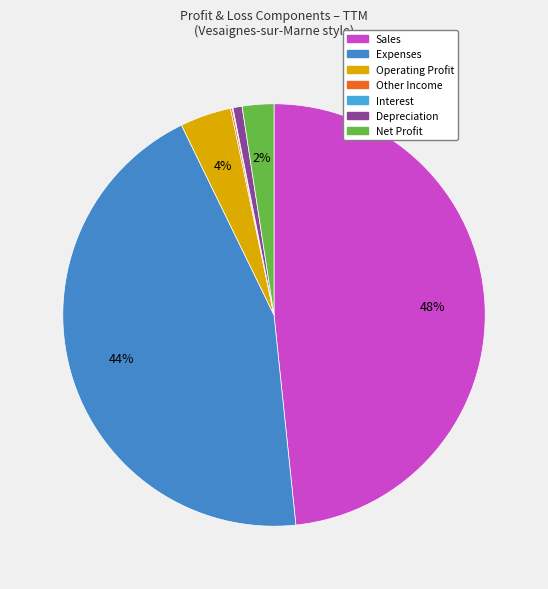

Is there a majority slice in this chart?

No